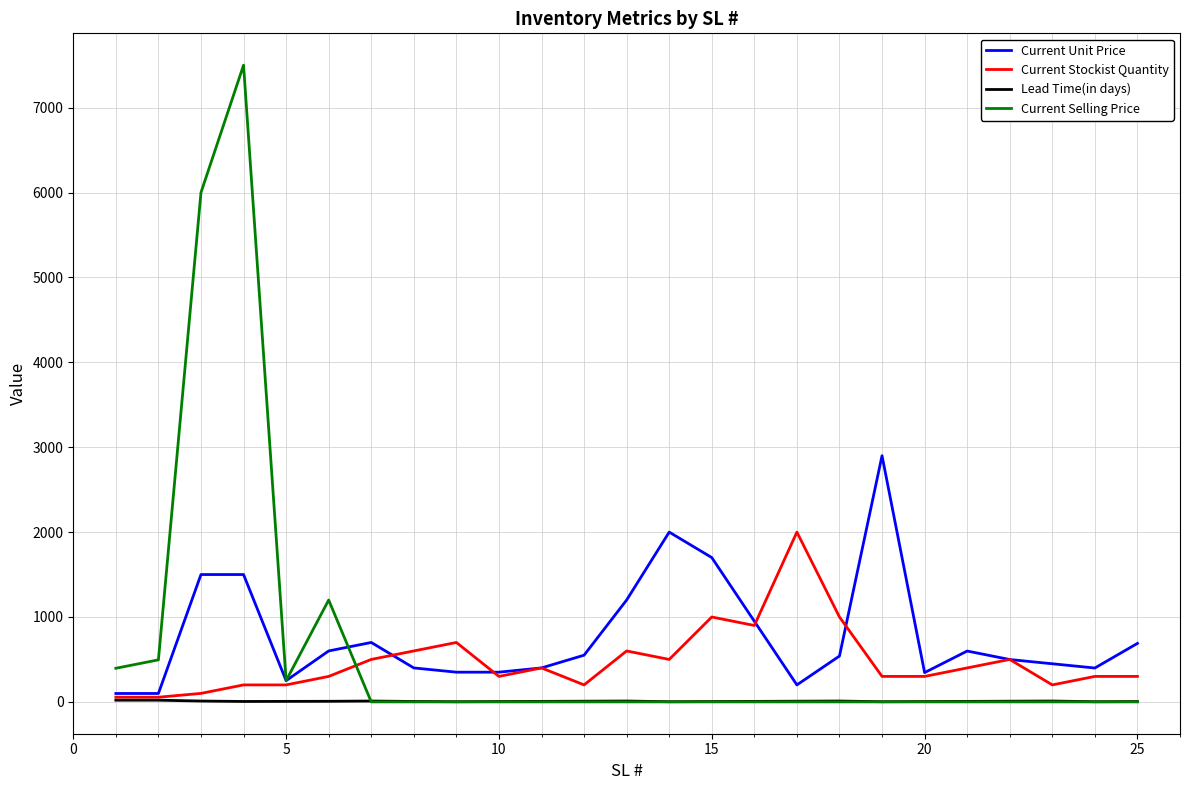

What is the greatest value displayed?

7500